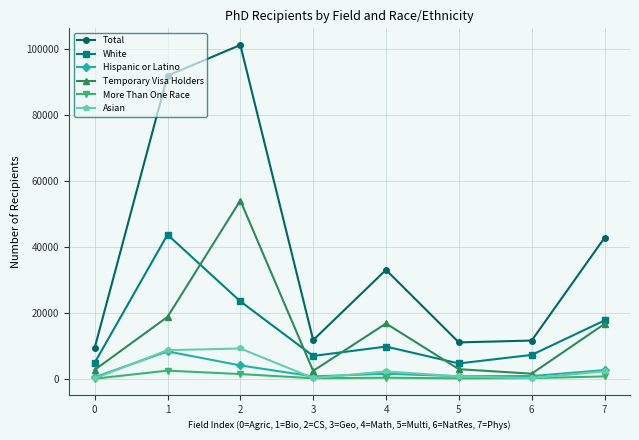

How many lines are shown in the chart?

6